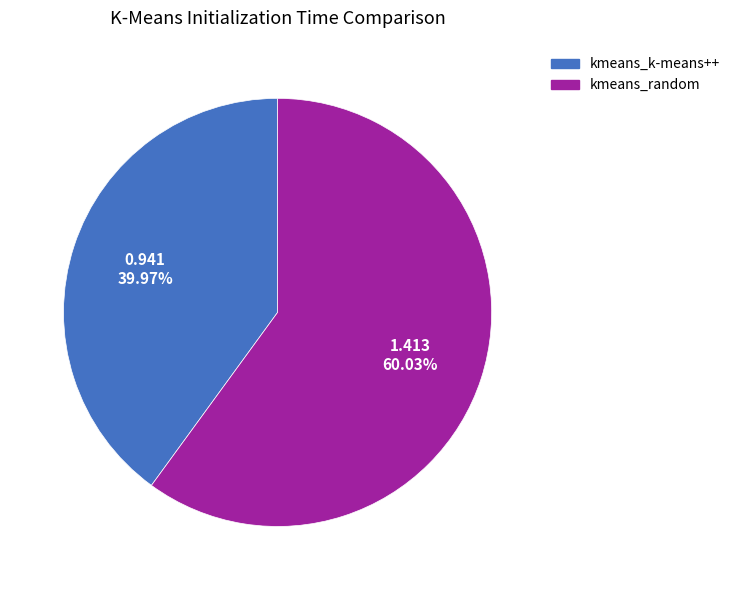

To the nearest percent, what is the difference between the largest and smallest slice percentages?

20%